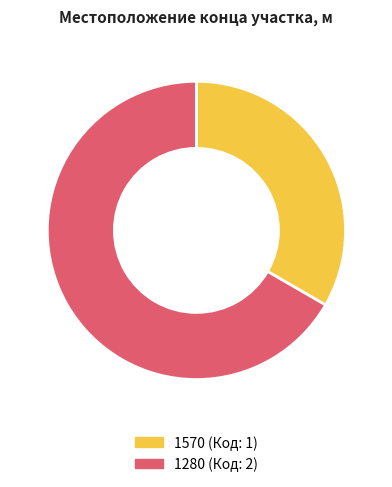

Rank the categories by value from highest to lowest.

1280, 1570